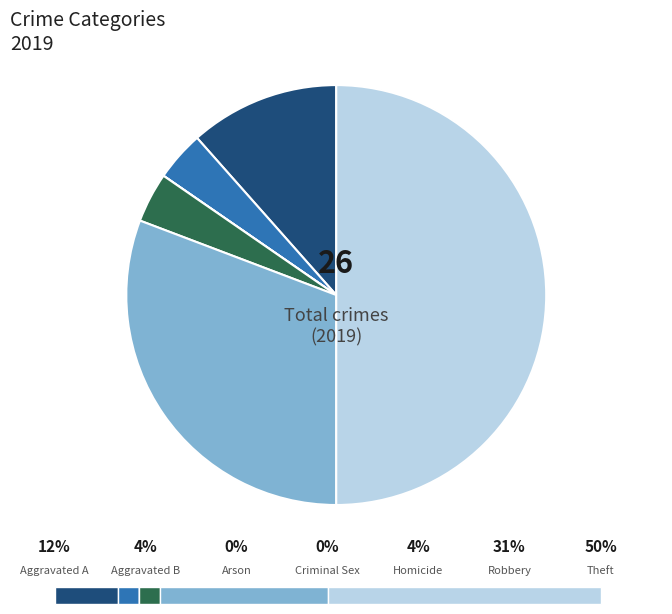

To the nearest percent, what is the average slice percentage?

14%